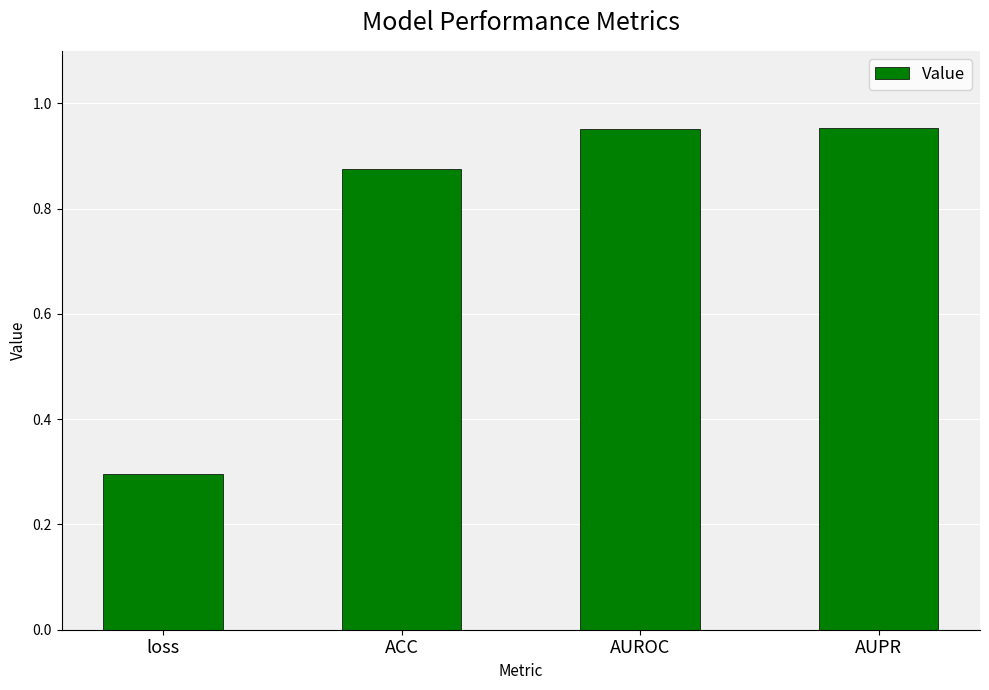

Is it true that the value at loss is 0.1?

False